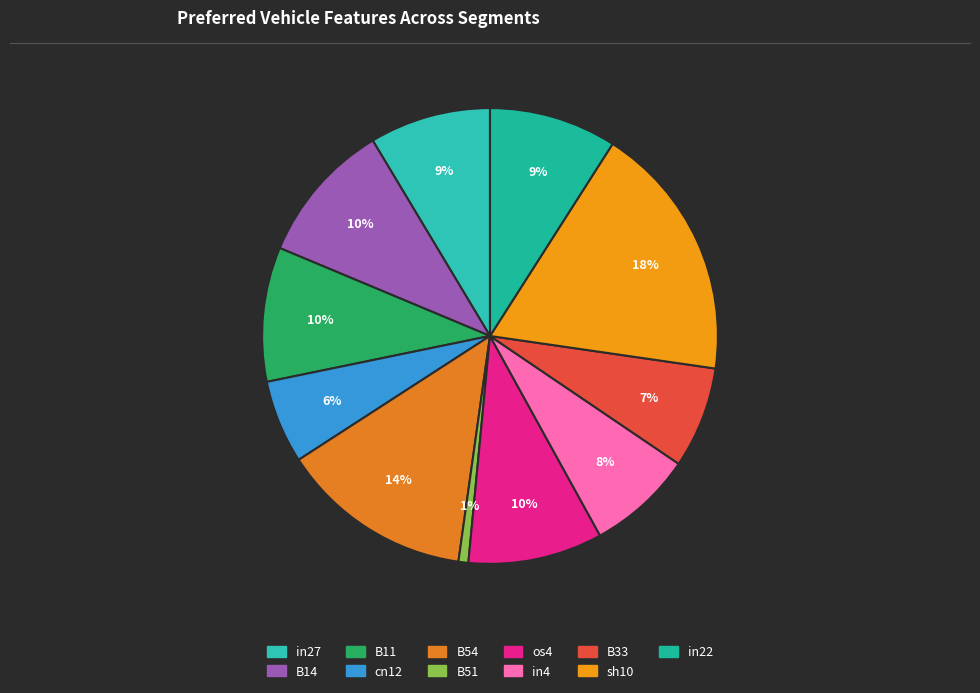

What is the smallest slice in the pie chart?

B51